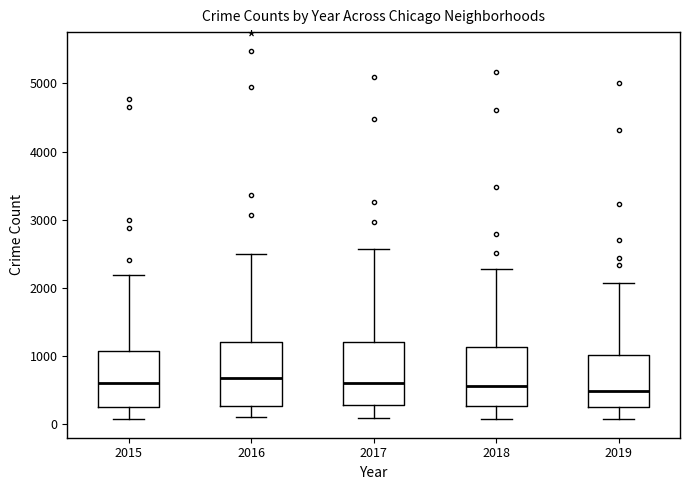

Reading left to right, transcribe this box plot: for each box, give where its median line is, the range the box spans, and where its two whiskers end, as read against the y-axis. The values are not printed on the chart, so give them approximately, as read against the axis.

2015: median 600, box 300 to 1100, whiskers 100 to 2200
2016: median 700, box 300 to 1200, whiskers 100 to 2500
2017: median 600, box 300 to 1200, whiskers 100 to 2600
2018: median 600, box 300 to 1100, whiskers 100 to 2300
2019: median 500, box 300 to 1000, whiskers 100 to 2100